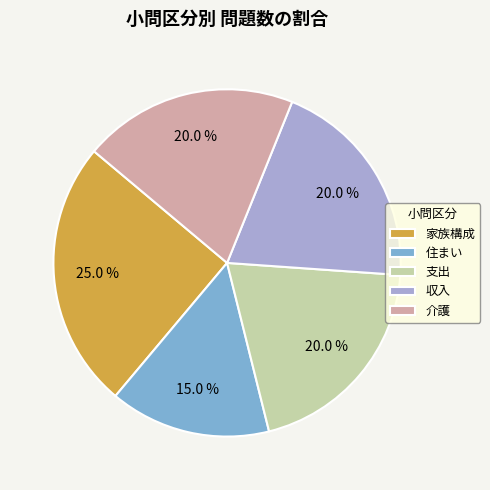

Is there a majority slice in this chart?

No